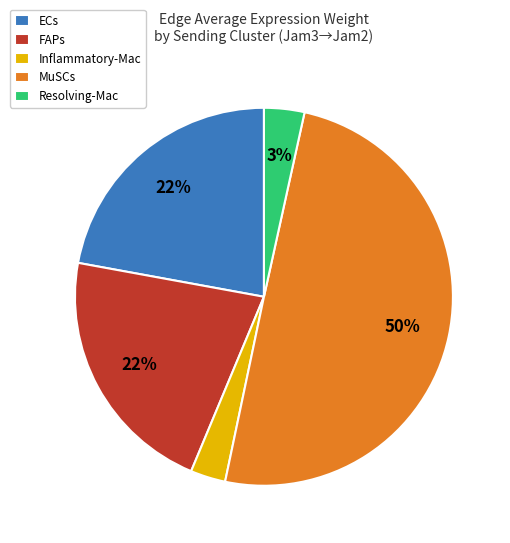

True or false: Inflammatory-Mac accounts for 3% of the total.

True